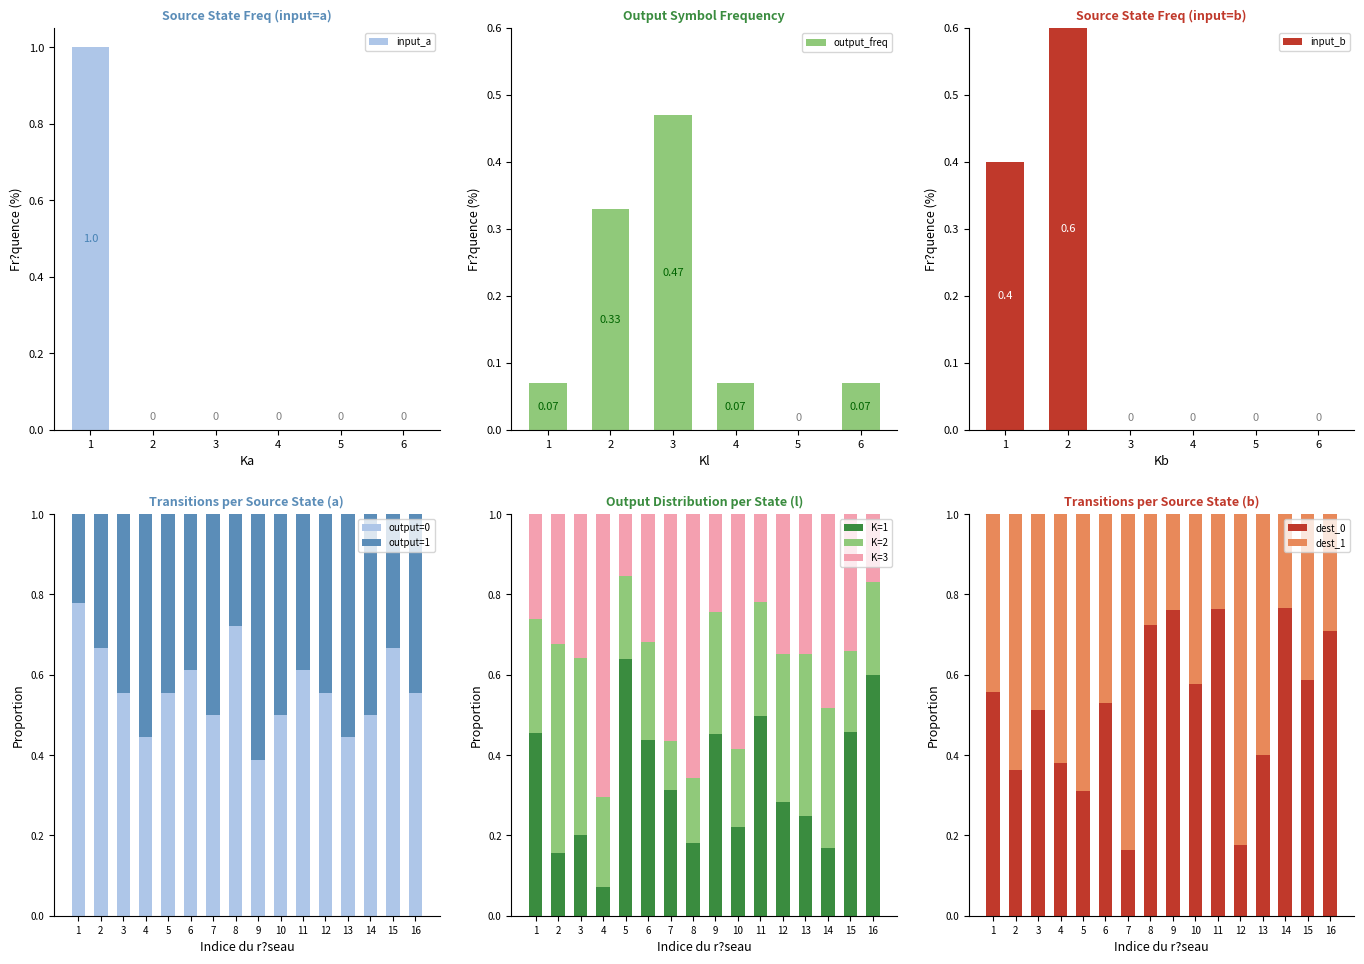

The value of output=0 at 3 is 1.0. True or false?

False